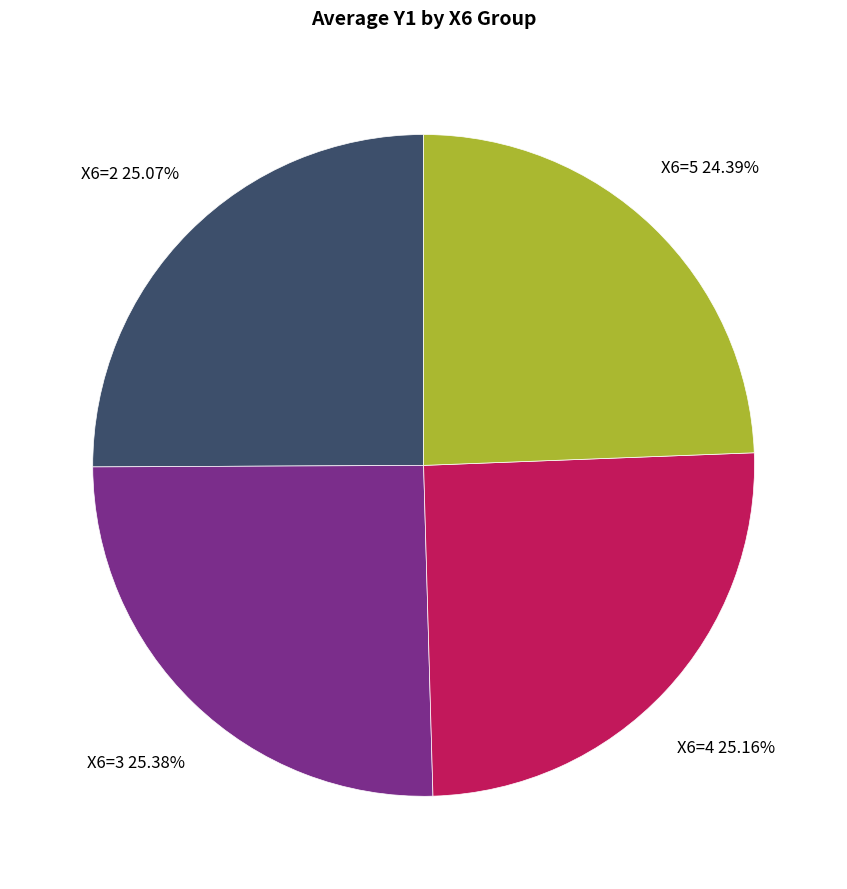

How many slices are in this pie chart?

4